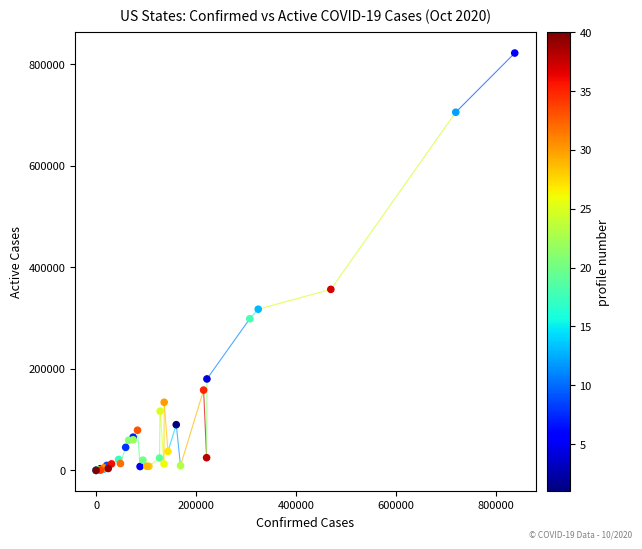

What Y value in the scatter plot is closest to 410979?

356497